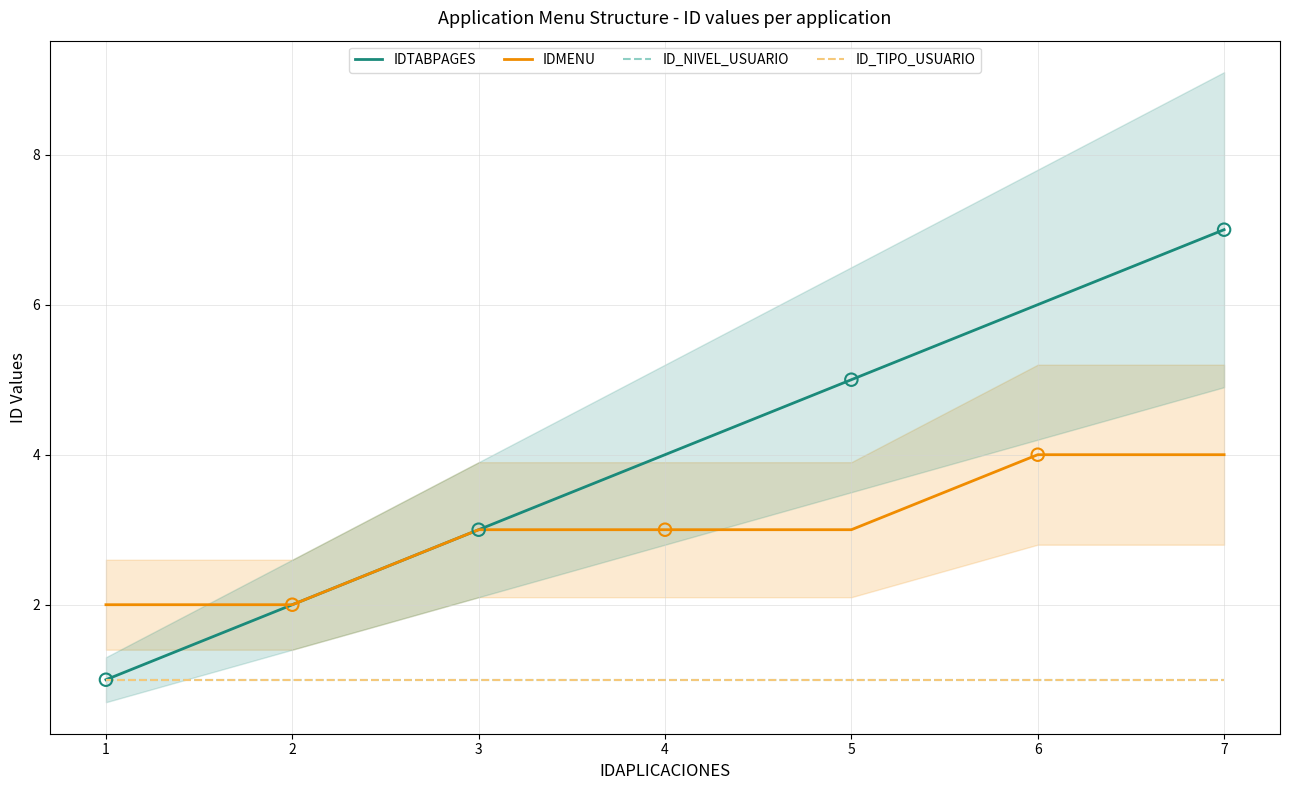

Which series reaches the minimum Y coordinate?

IDTABPAGES